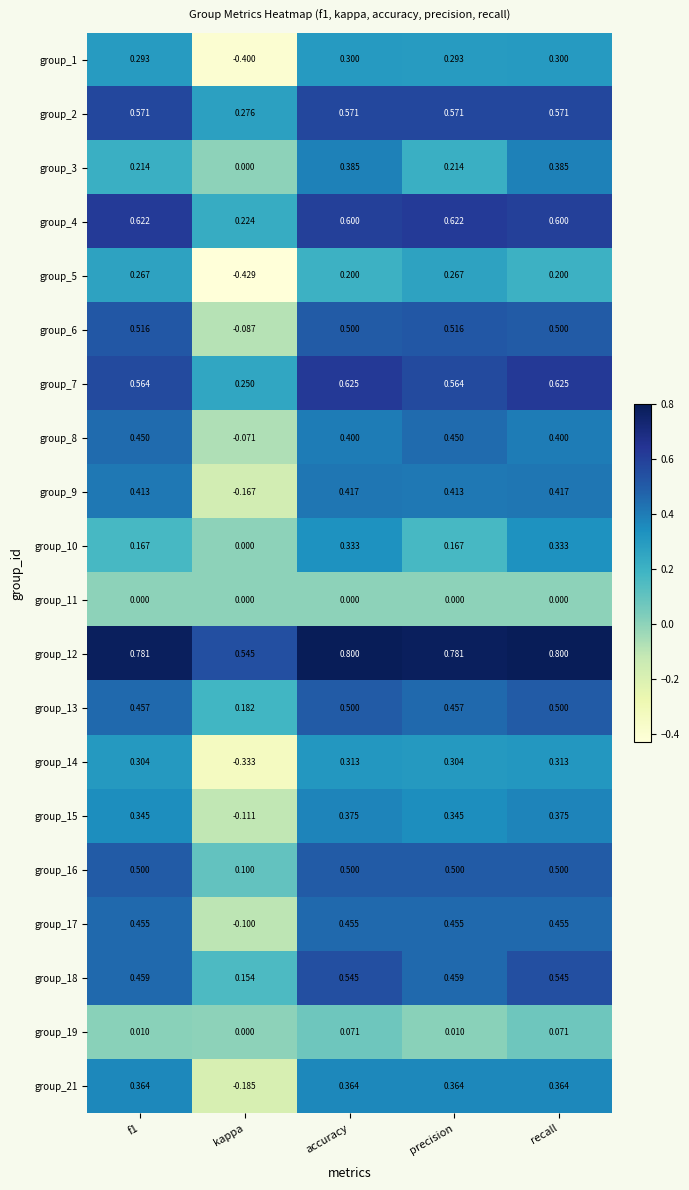

Where is group_18 nearest to the value 0?

kappa